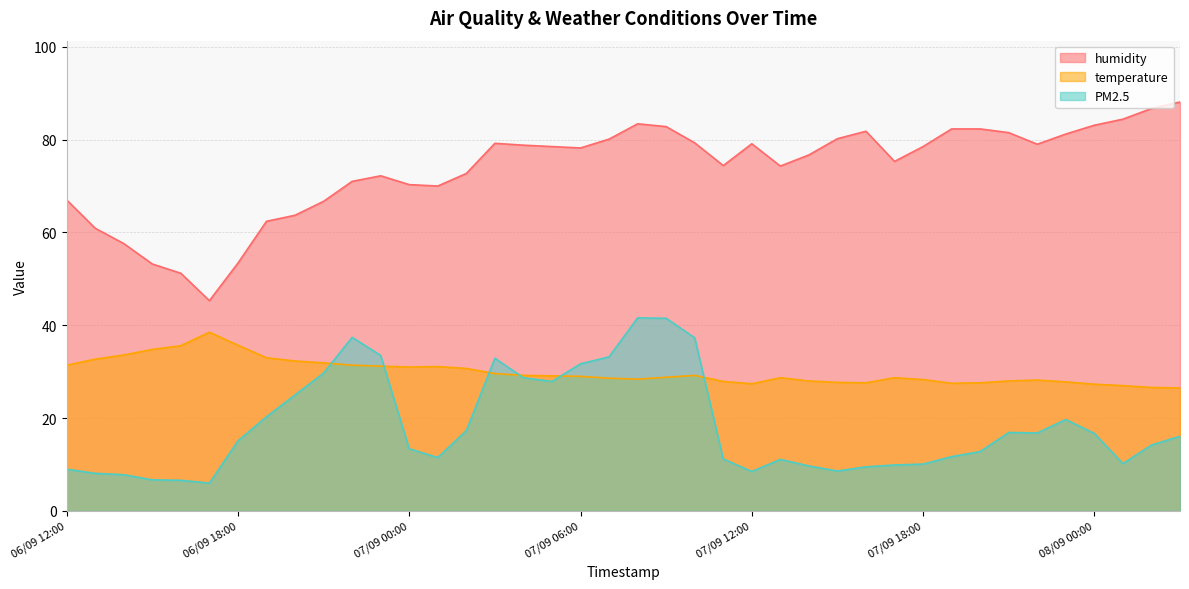

What is the difference between the maximum and second lowest values in the temperature series?

11.9